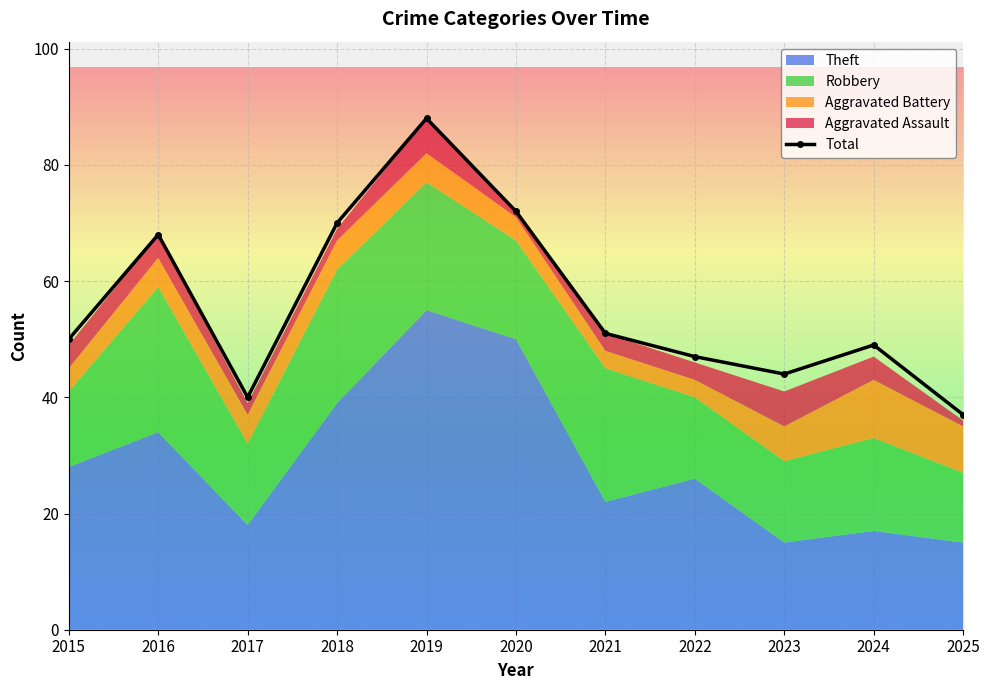

Approximately how many times larger is the value at 2021 compared to 2015?

1.0